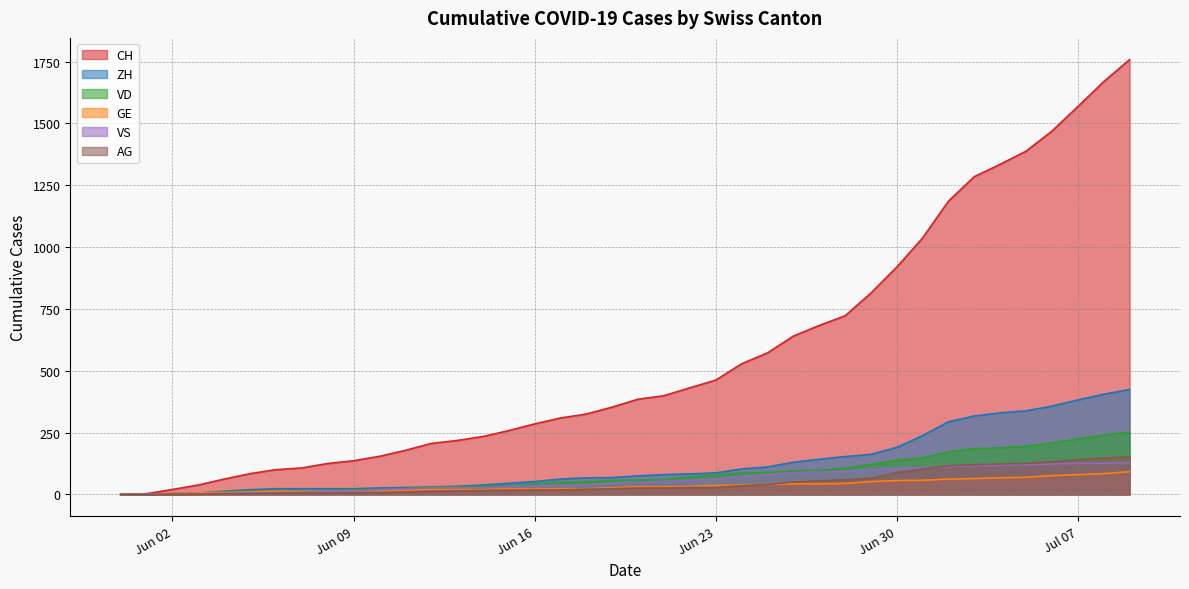

True or false: CH has a value of 62 at 2020-06-04.

True